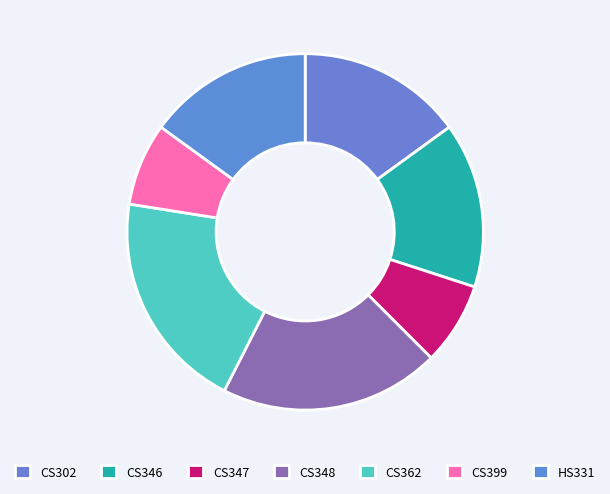

Between CS346 and HS331, which is larger?

CS346